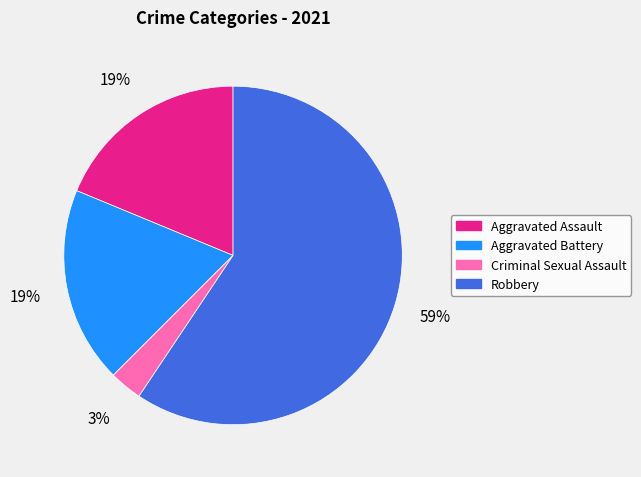

Do Criminal Sexual Assault and Aggravated Assault together represent more than half of the pie?

No